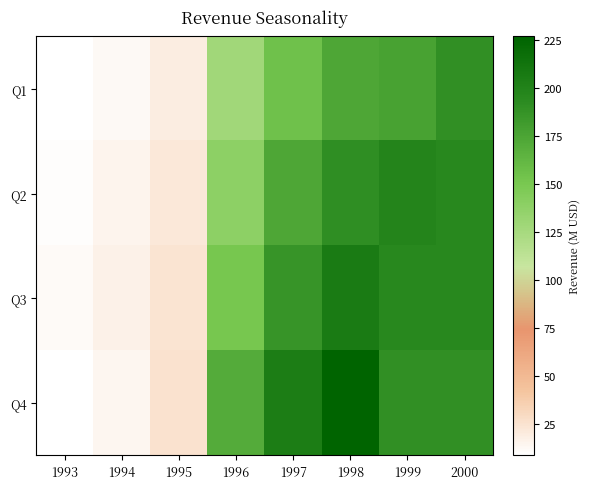

Which series has the widest spread of values?

Q4